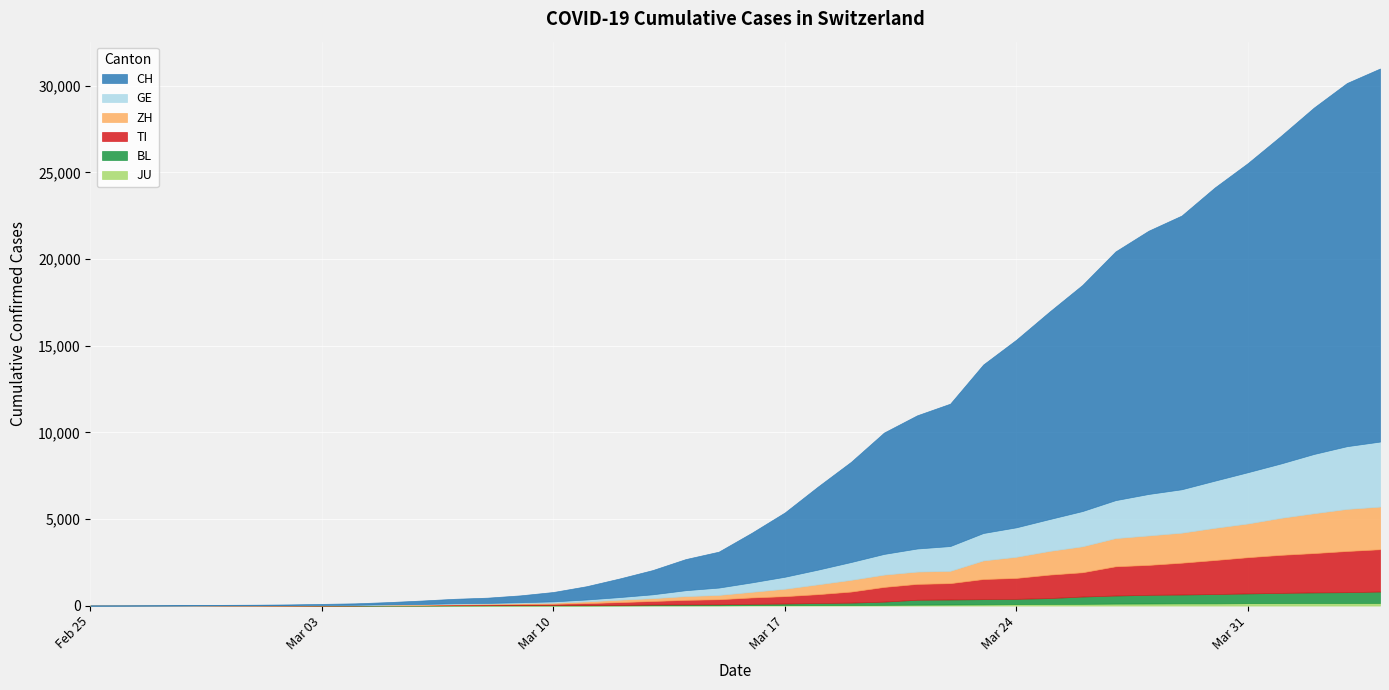

What is the highest value of the CH series?

21530